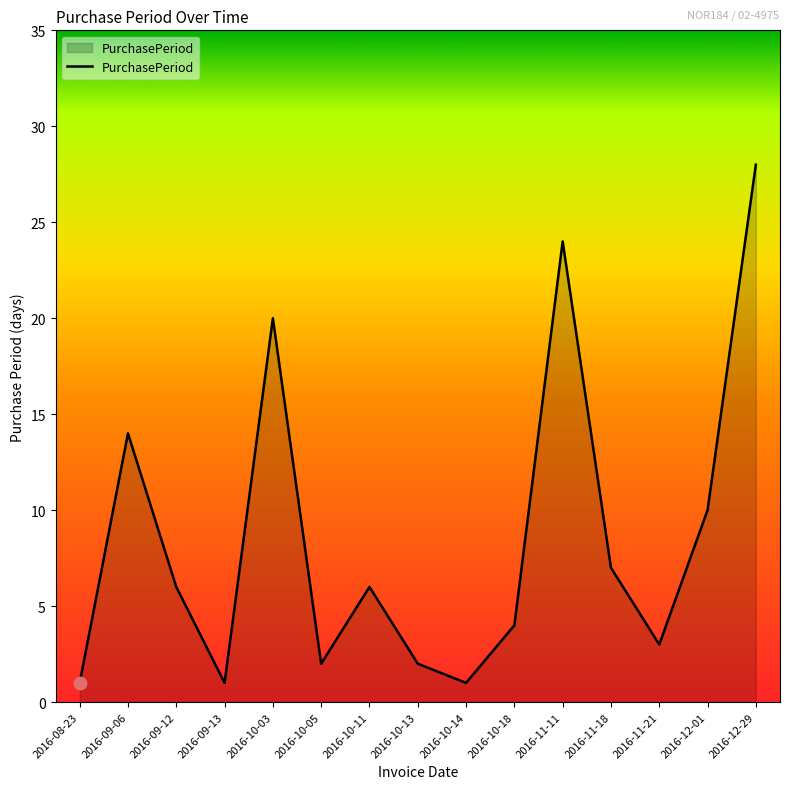

Which has a higher value, 2016-12-01 or 2016-10-13?

2016-12-01